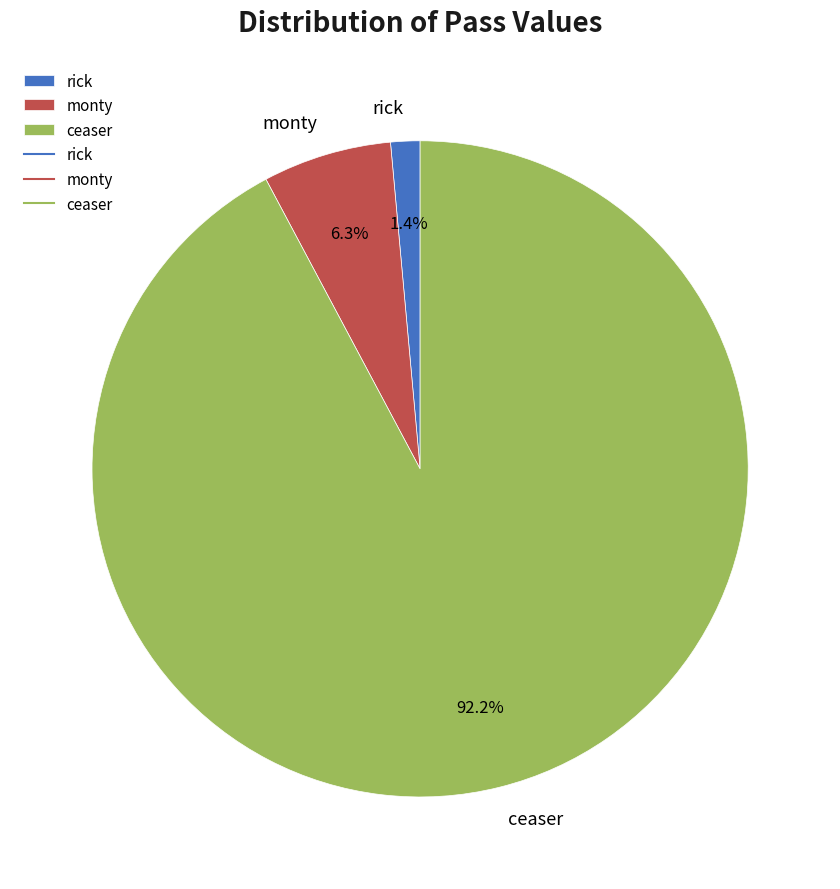

What is the total percentage of ceaser and monty?

98.6%